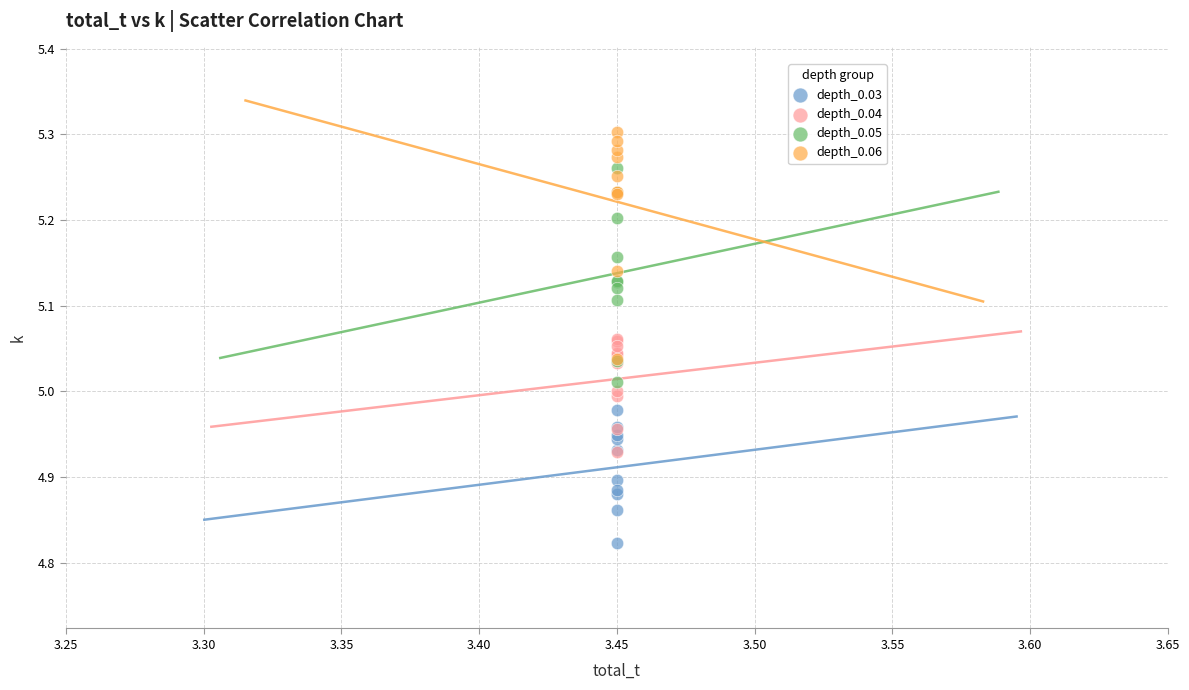

Which series reaches the maximum Y coordinate?

depth_0.06